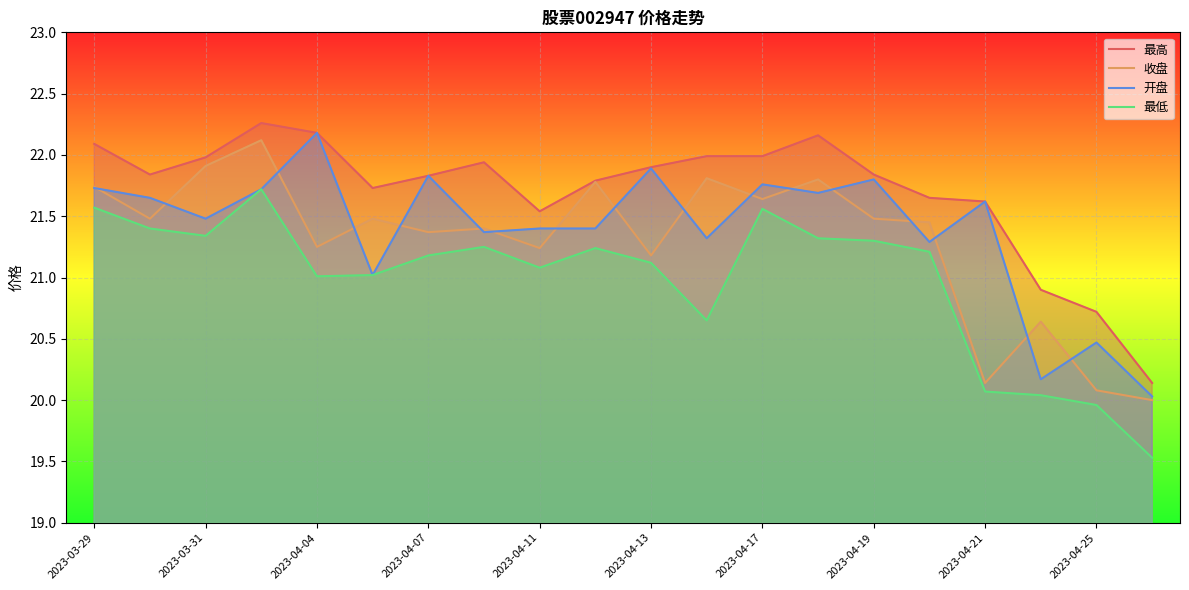

What is the difference between the 最高 values at 2023-04-07 and 2023-03-29?

0.3